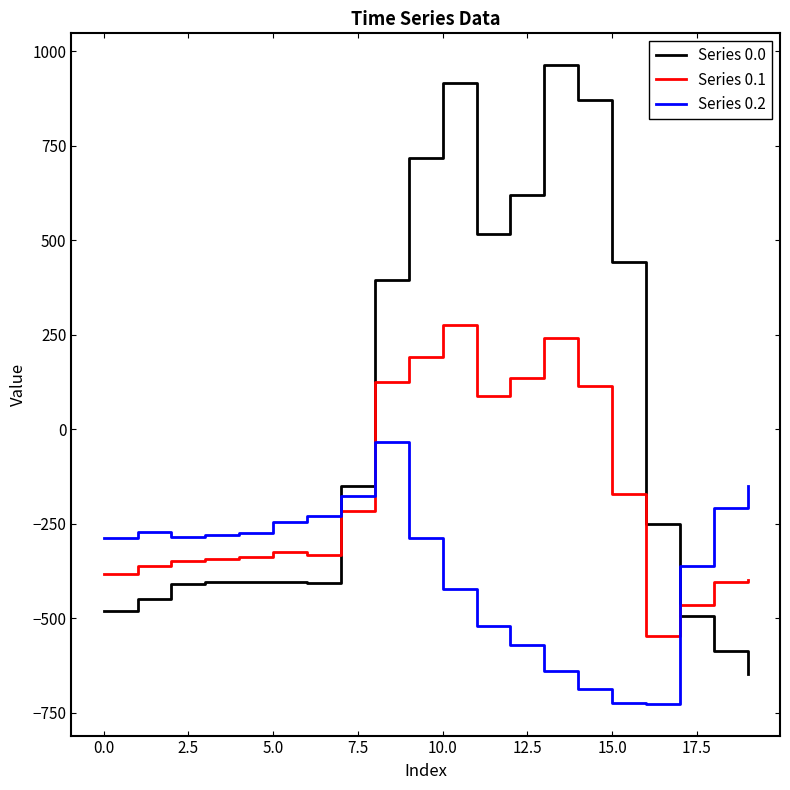

Which series has the largest total across all categories?

Series 0.0